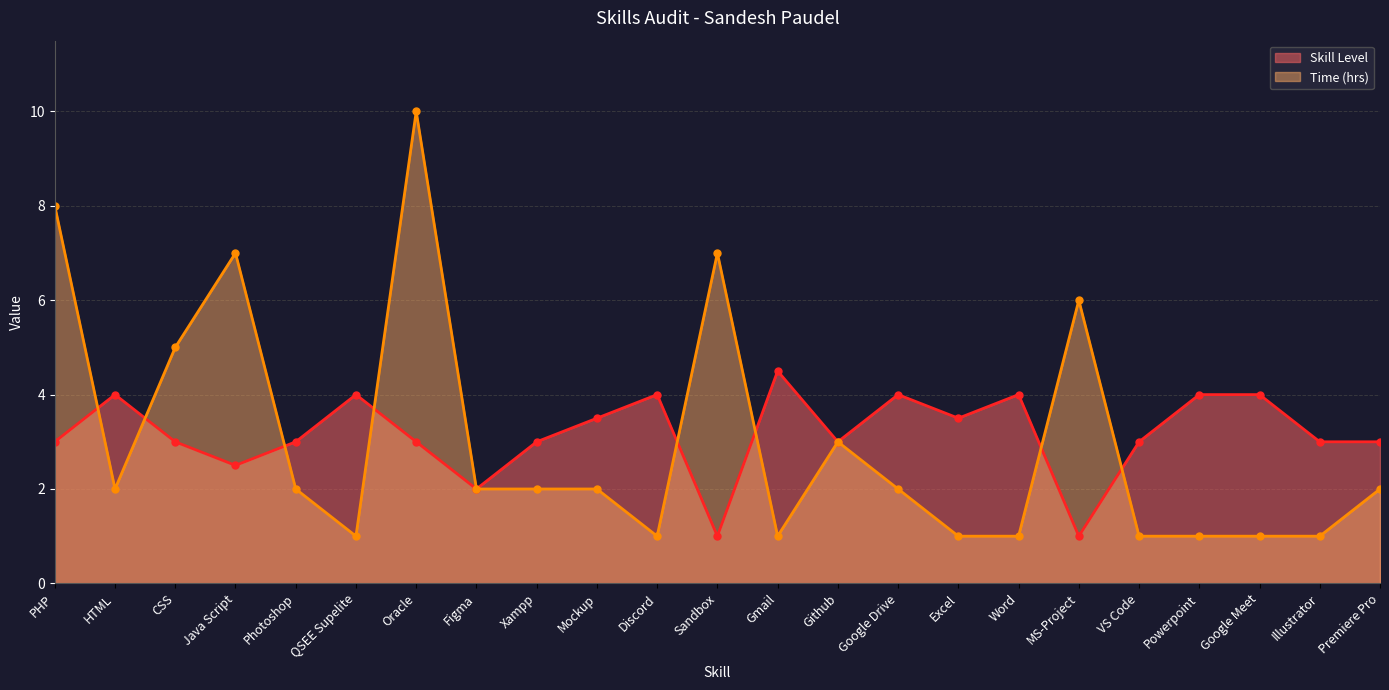

List the labels in order of Skill Level value, smallest first.

Sandbox, MS-Project, Figma, Java Script, PHP, CSS, Photoshop, Oracle, Xampp, Github, VS Code, Illustrator, Premiere Pro, Mockup, Excel, HTML, QSEE Supelite, Discord, Google Drive, Word, Powerpoint, Google Meet, Gmail